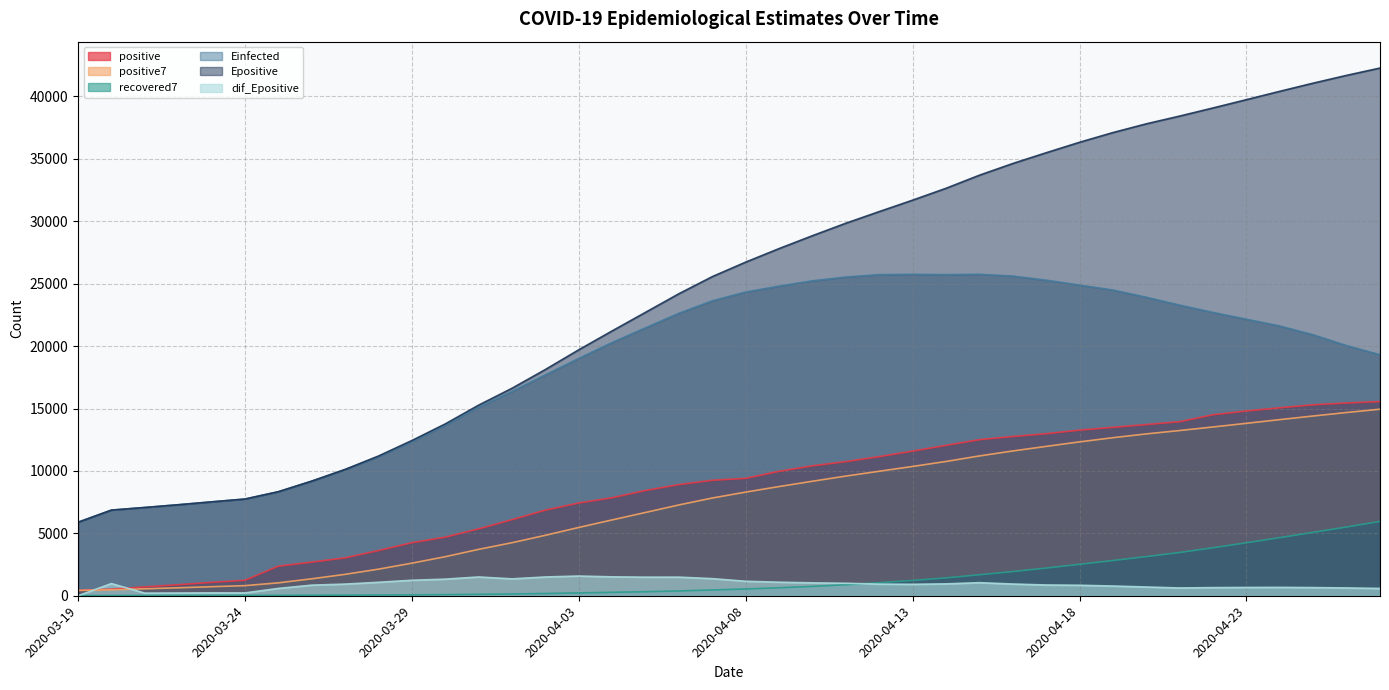

Which category has the highest value in the positive7 series?

2020-04-27